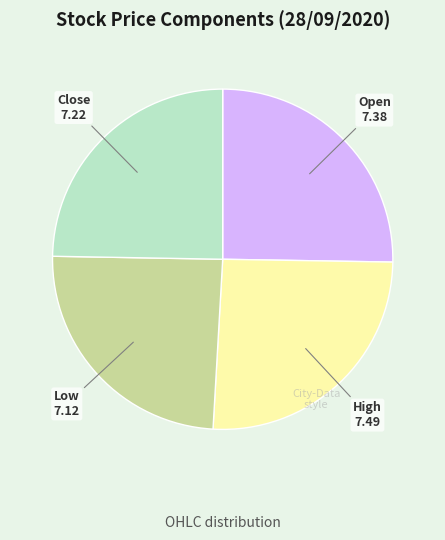

How many slices are in this pie chart?

4